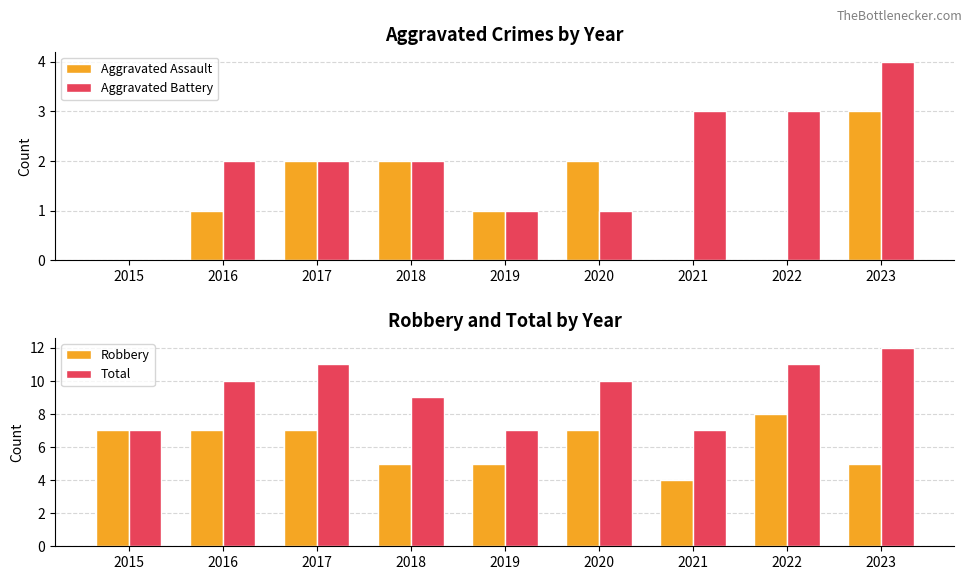

Which series has the largest total across all categories?

Total